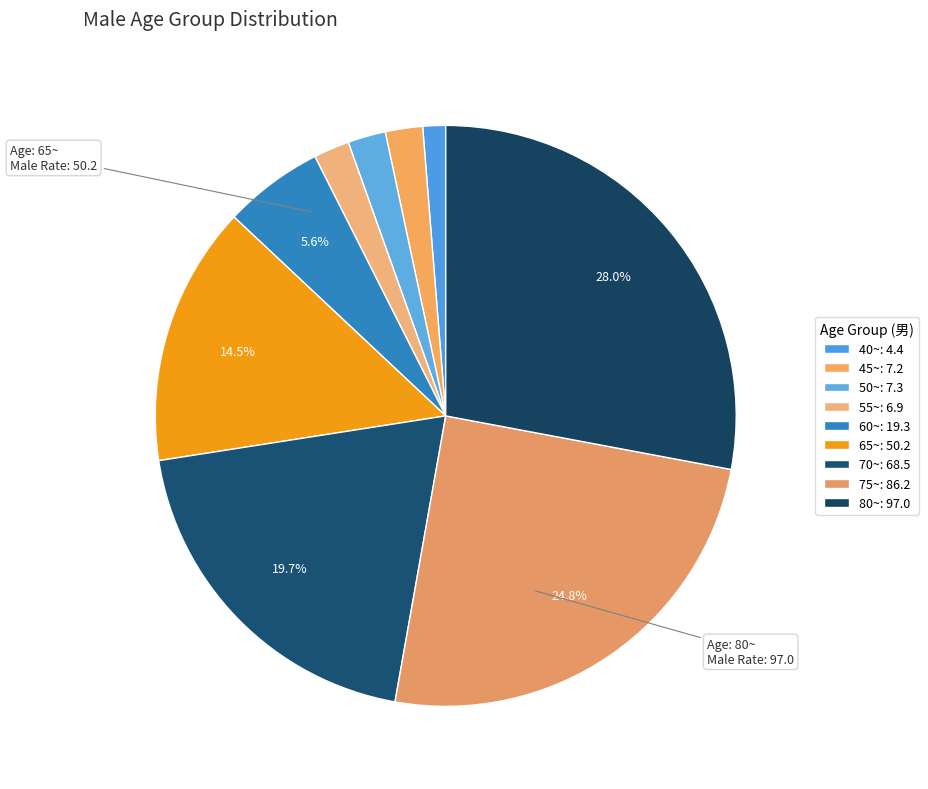

What is the total percentage of 75~ and 60~?

30.4%